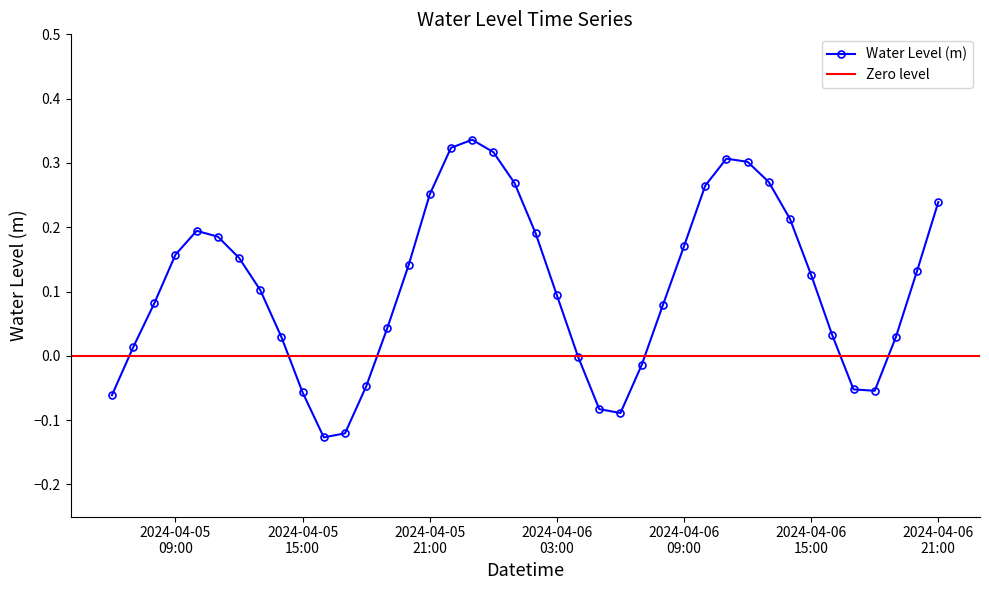

How many interior local valleys does the Water Level (m) series have?

3